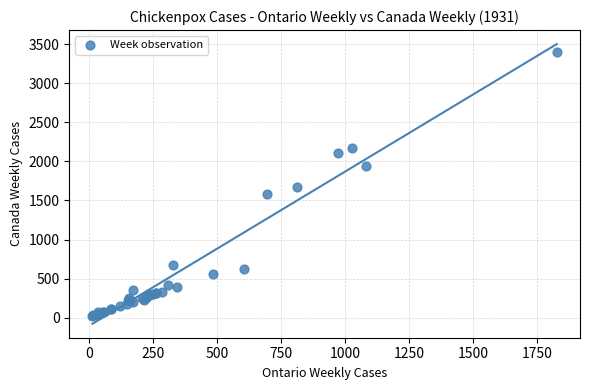

What Y value in the scatter plot is closest to 1710?

1670